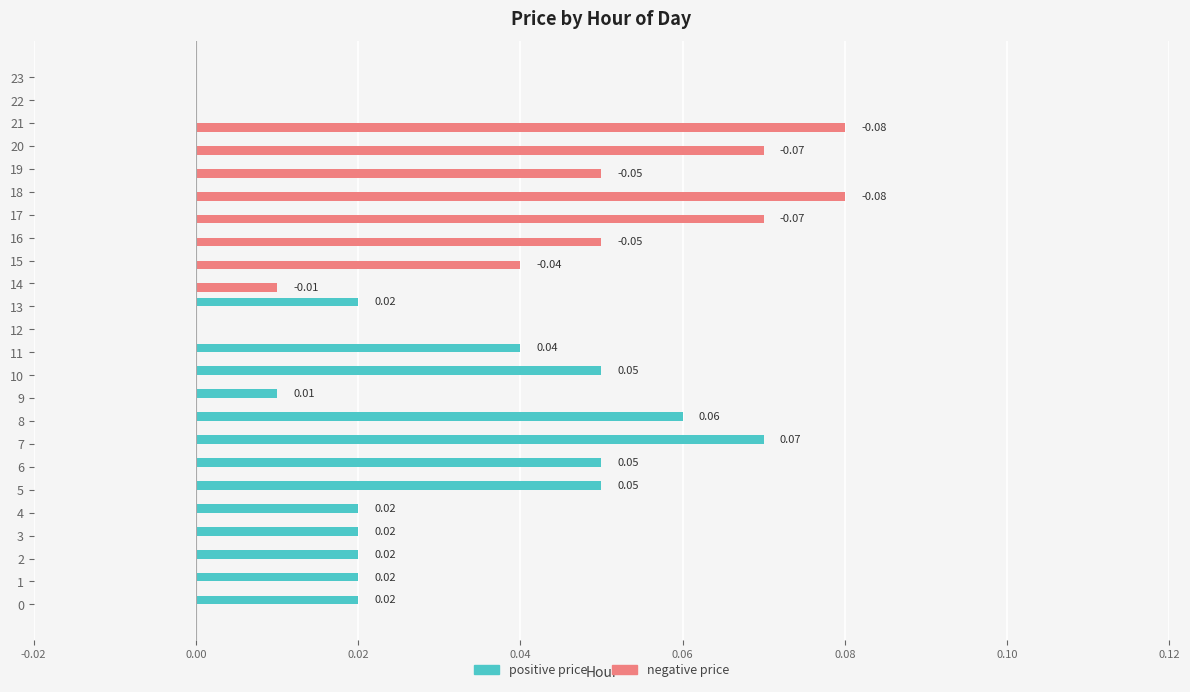

How many categories are shown in the chart?

24